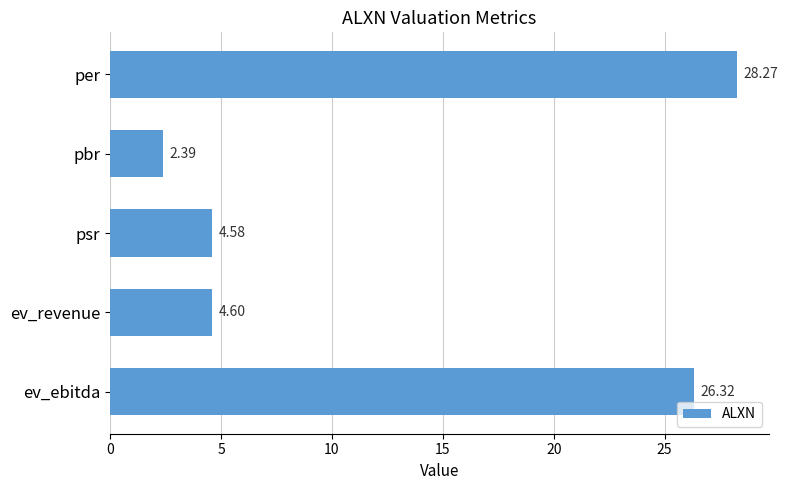

Rank the categories by value from lowest to highest.

pbr, psr, ev_revenue, ev_ebitda, per